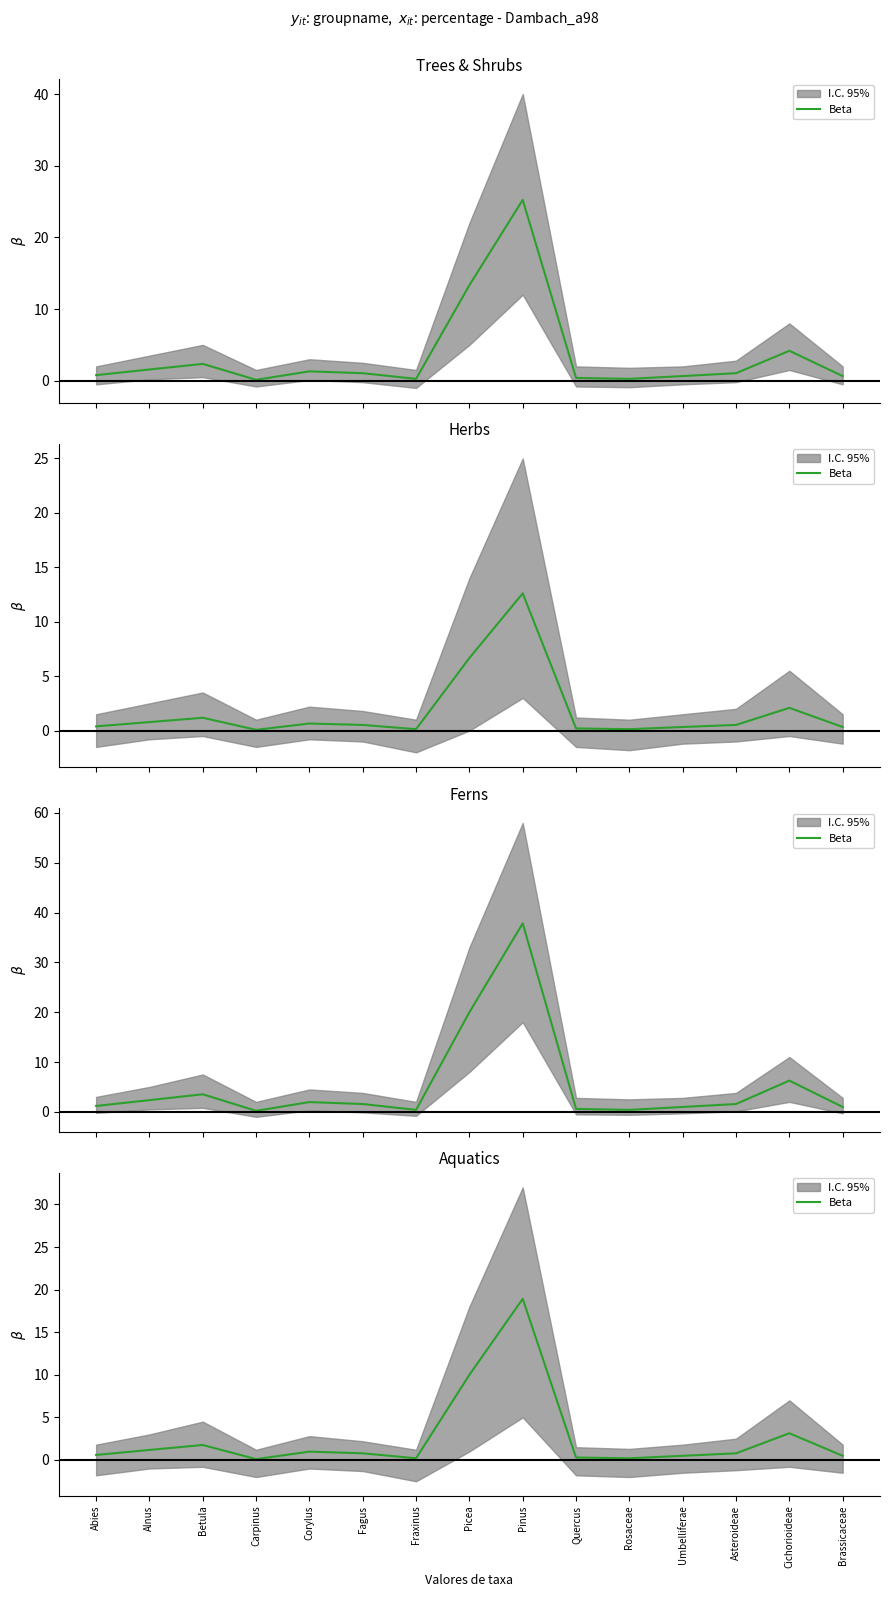

List the labels in order of value, largest first.

Pinus, Picea, Cichorioideae, Betula, Alnus, Corylus, Fagus, Asteroideae, Abies, Umbelliferae, Brassicaceae, Quercus, Fraxinus, Rosaceae, Carpinus